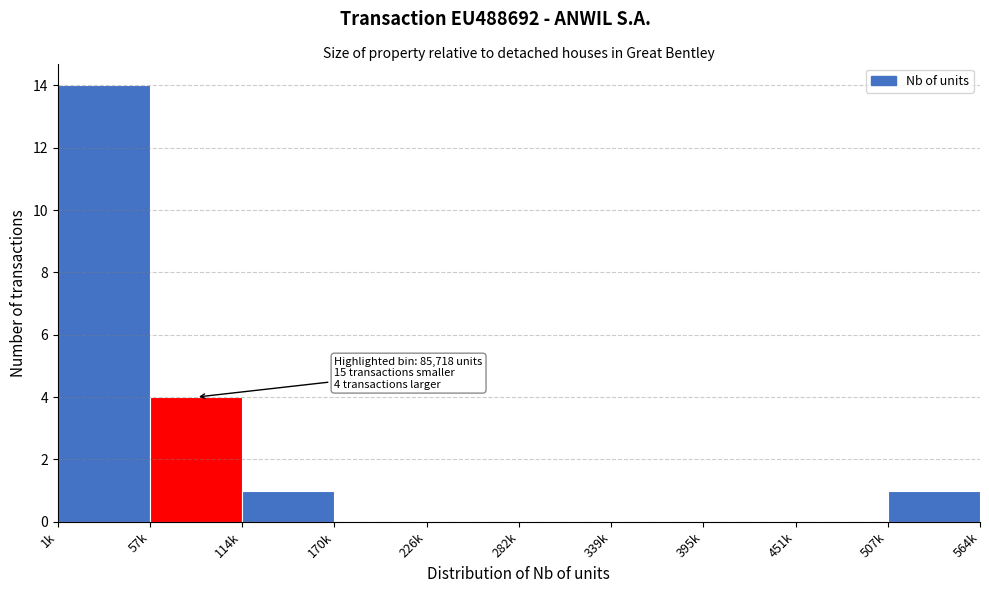

Reading right to left, list all the values displayed in this chart.

507k=1	451k=0	395k=0	339k=0	282k=0	226k=0	170k=0	114k=1	57k=4	1k=14